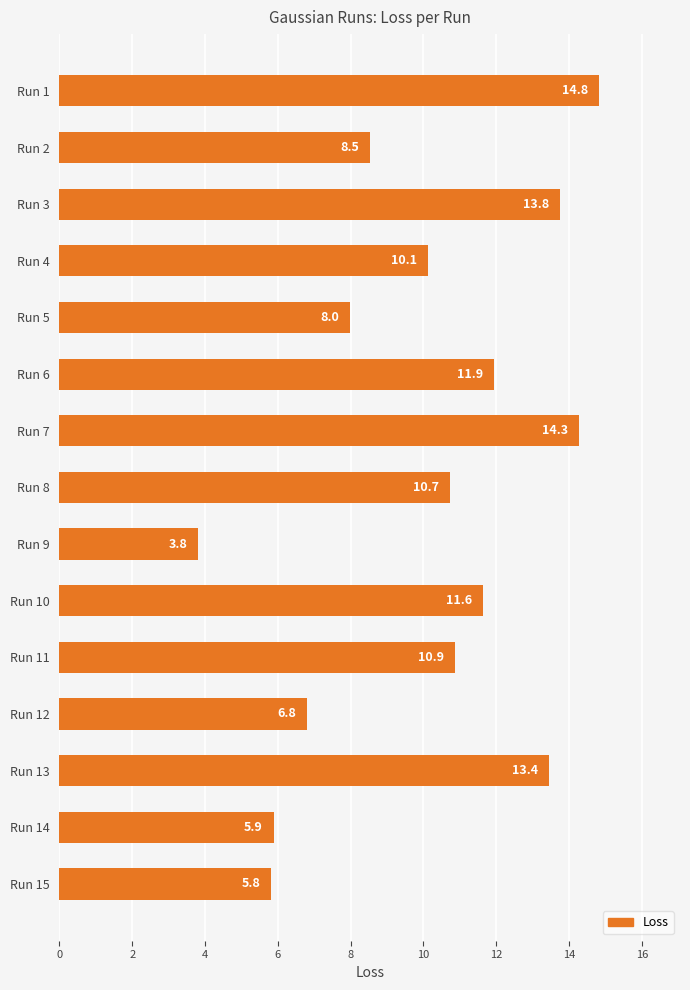

Does the chart contain stacked bars?

No